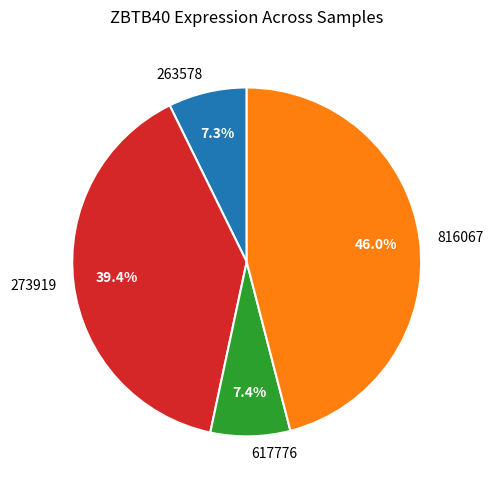

To the nearest percent, what is the average slice percentage?

25%